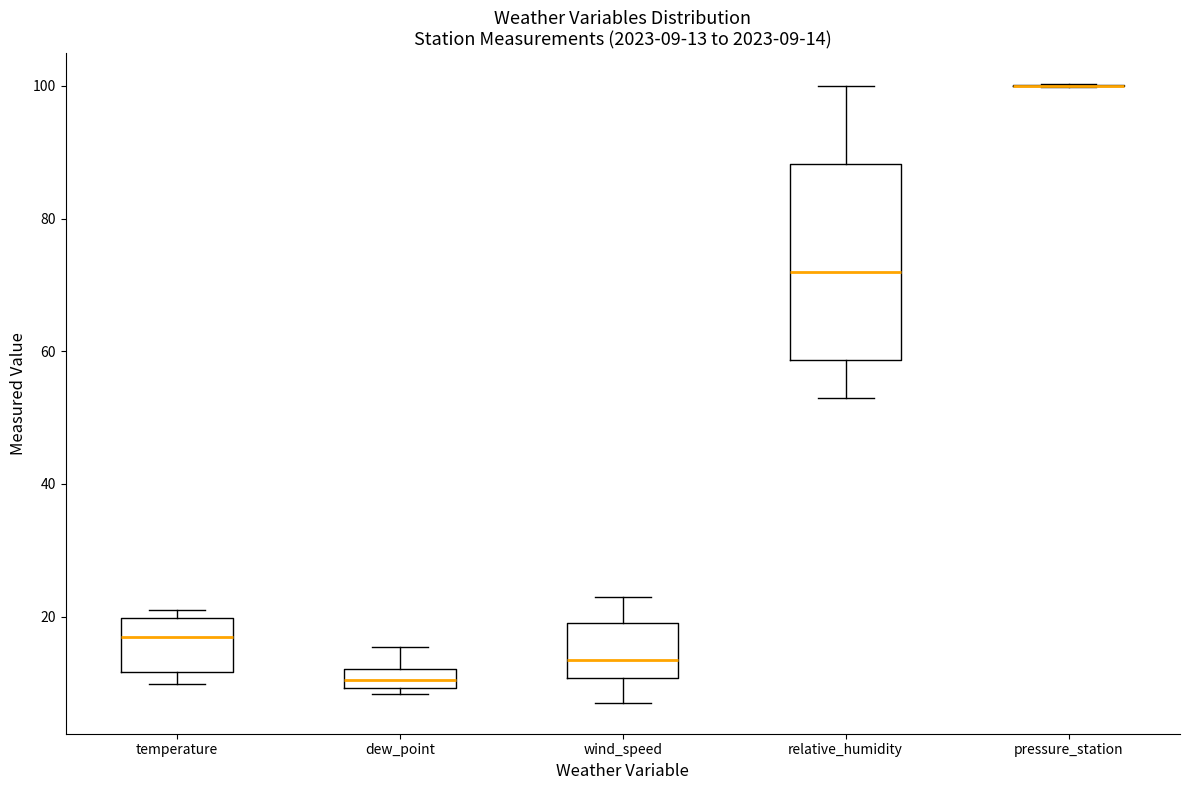

Comparing the boxes themselves (not the whiskers), which one is the tallest?

relative_humidity